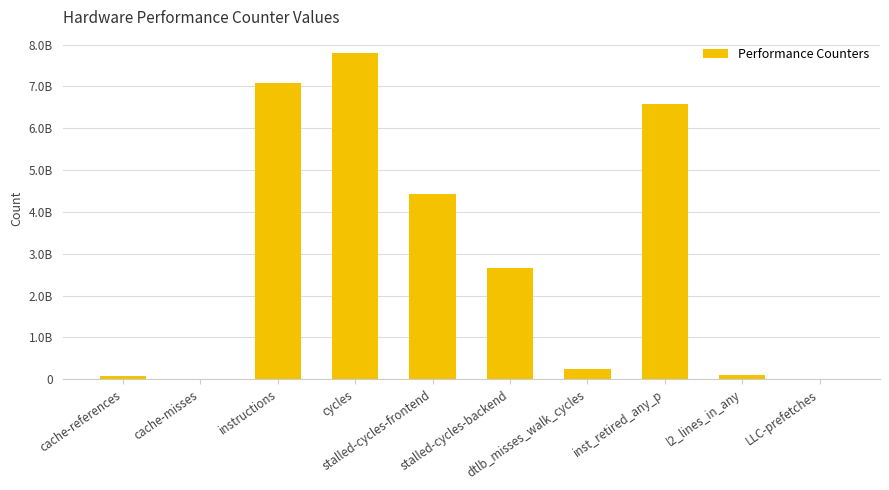

What is the sum of all values?

28995735138